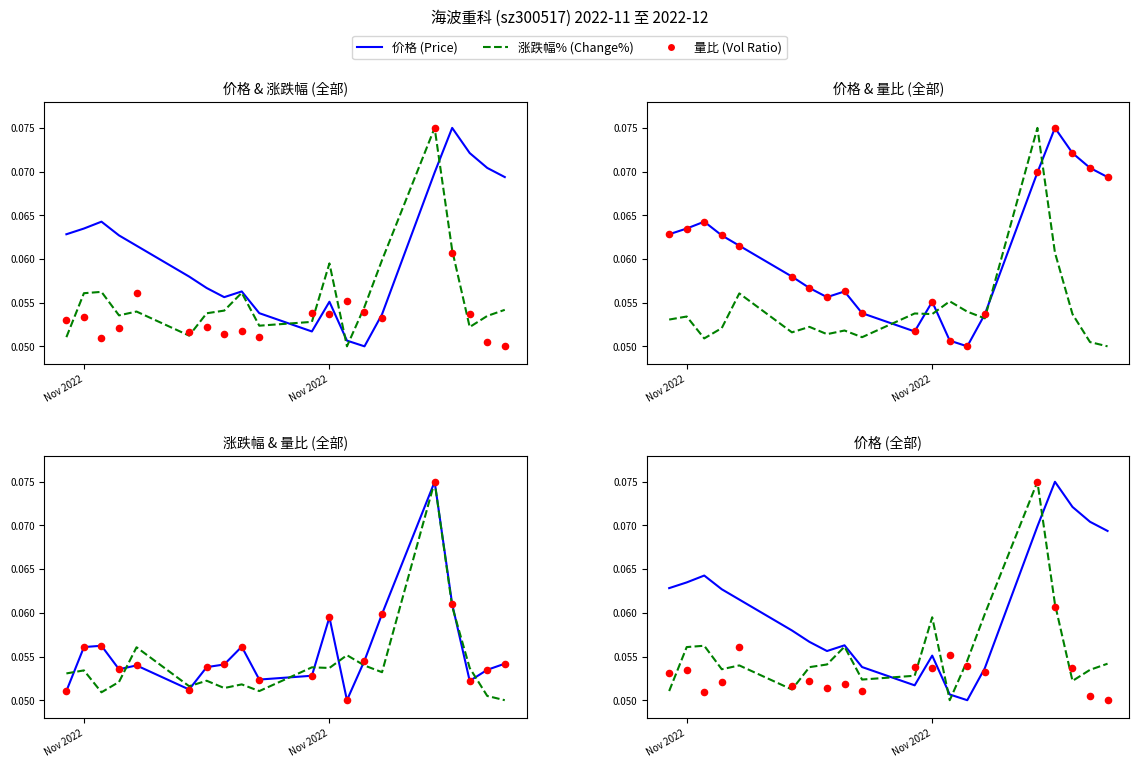

What are all the series names shown in the legend?

价格 (Price), 涨跌幅% (Change%), 量比 (Vol Ratio)